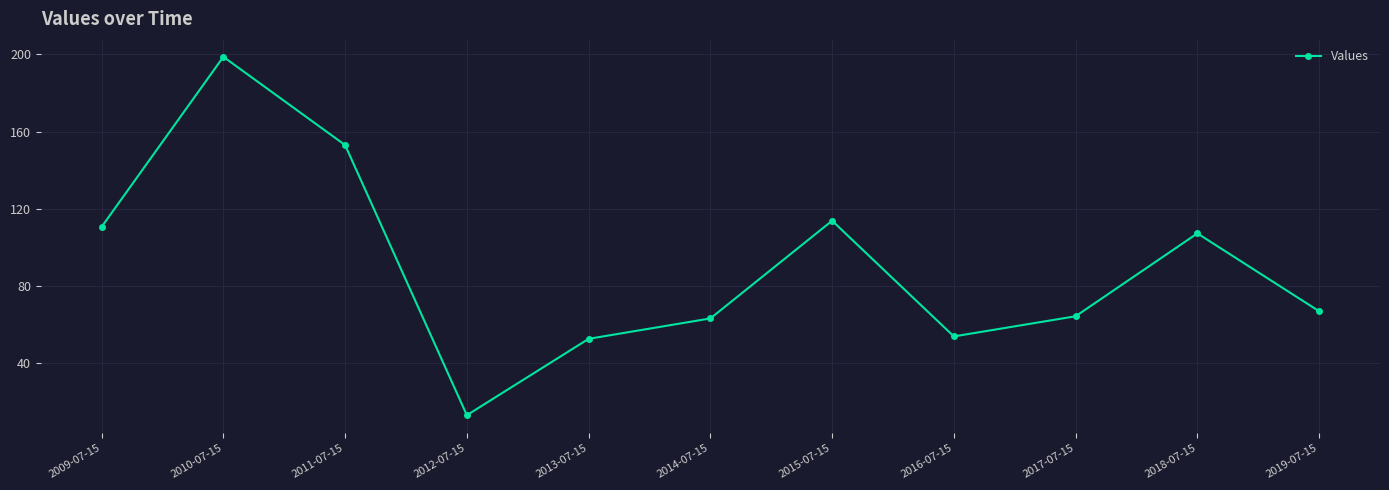

What is the value of the 10th point from the left?

107.2